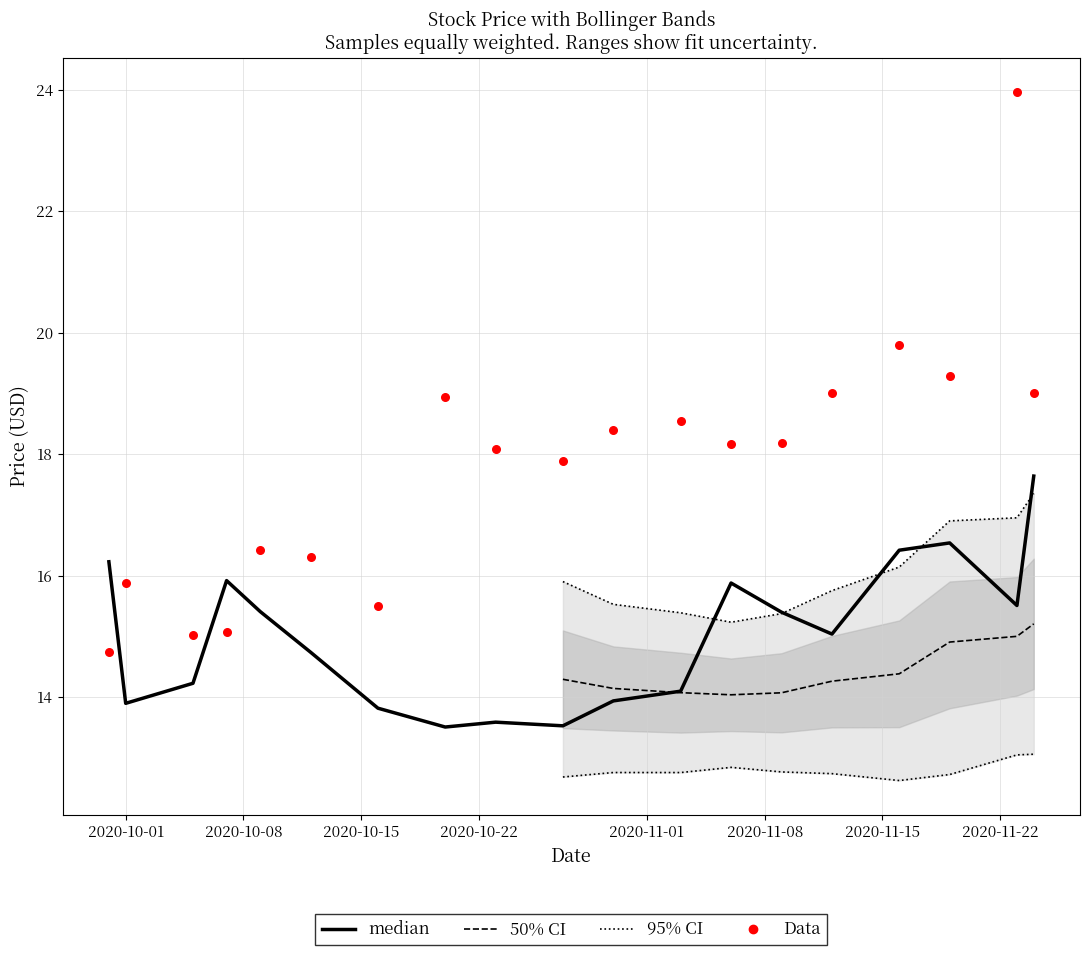

Which series has the largest total across all categories?

Data